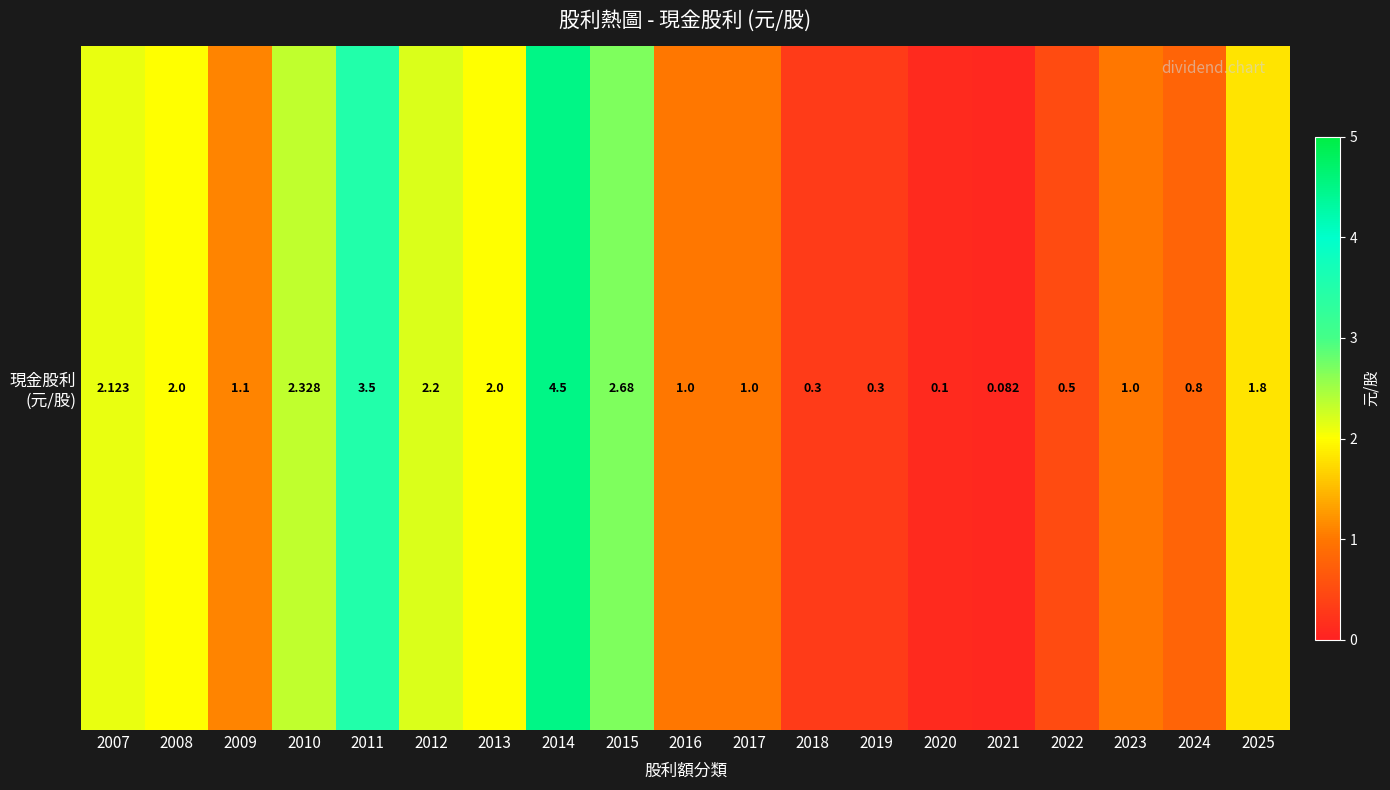

List the labels in order of value, smallest first.

2021, 2020, 2018, 2019, 2022, 2024, 2016, 2017, 2023, 2009, 2025, 2008, 2013, 2007, 2012, 2010, 2015, 2011, 2014